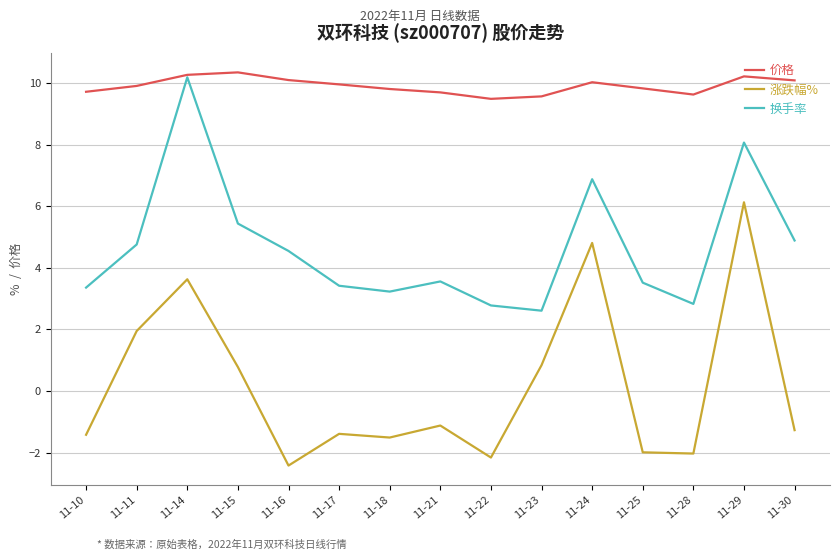

Which category has the lowest value across all series?

11-16